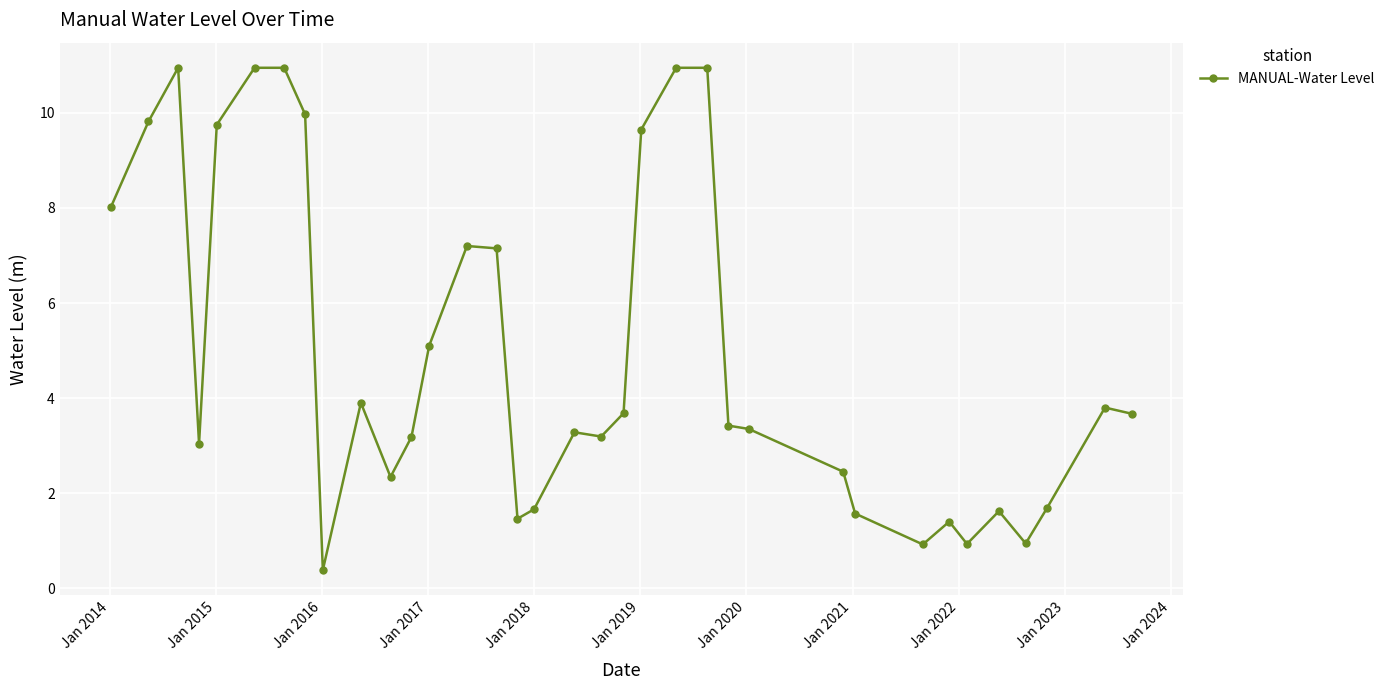

What is the maximum value shown in the chart?

10.9